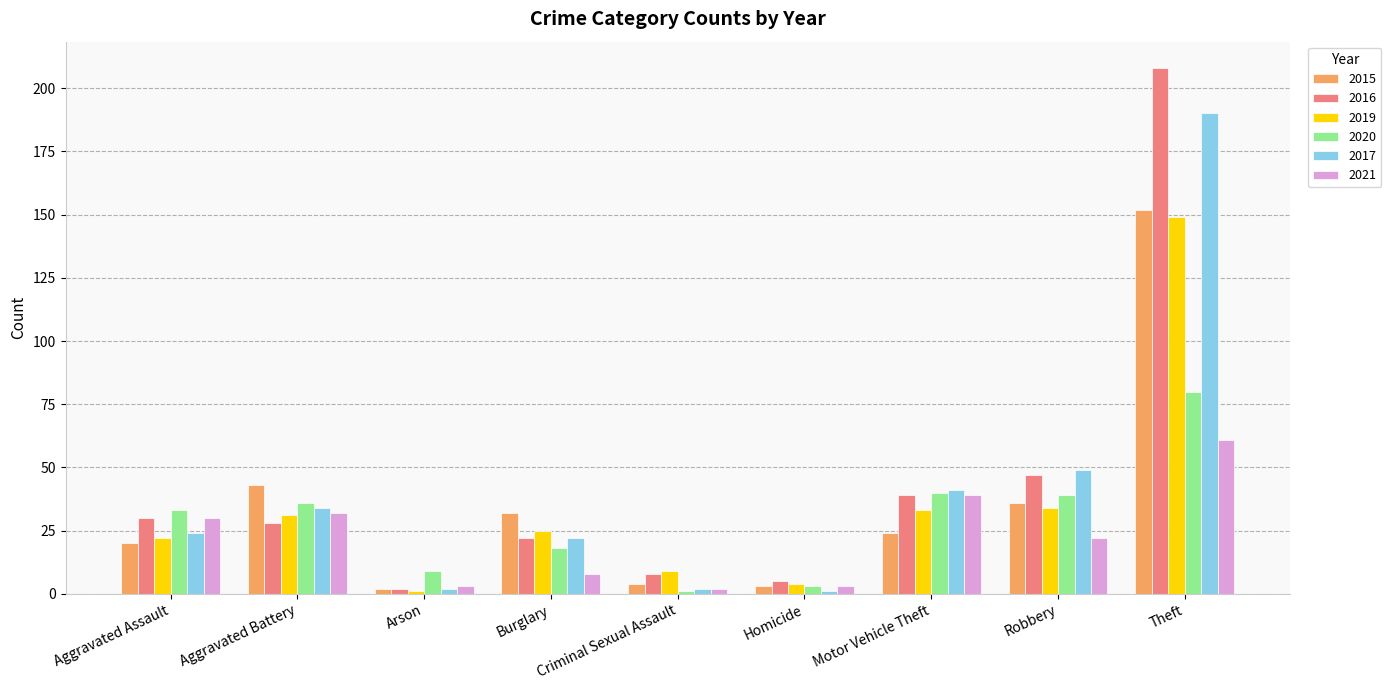

Rank the series by their maximum value, from lowest to highest.

2021, 2020, 2019, 2015, 2017, 2016